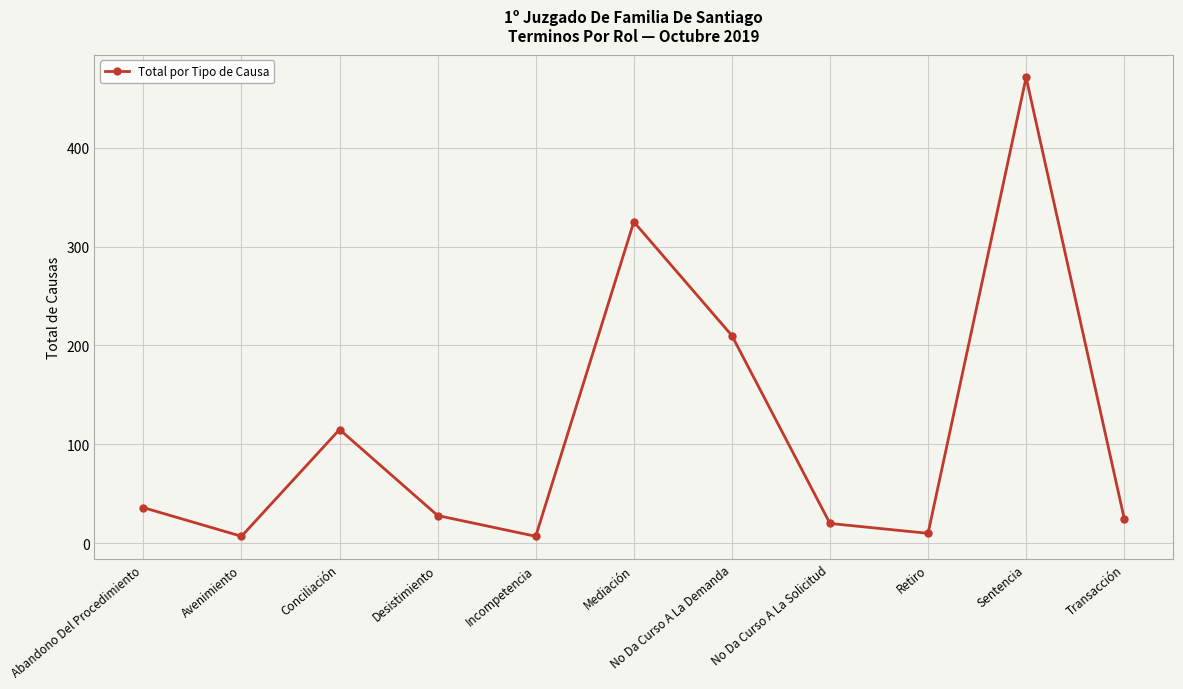

How many interior local valleys (lower than both neighbors) does the data have?

3